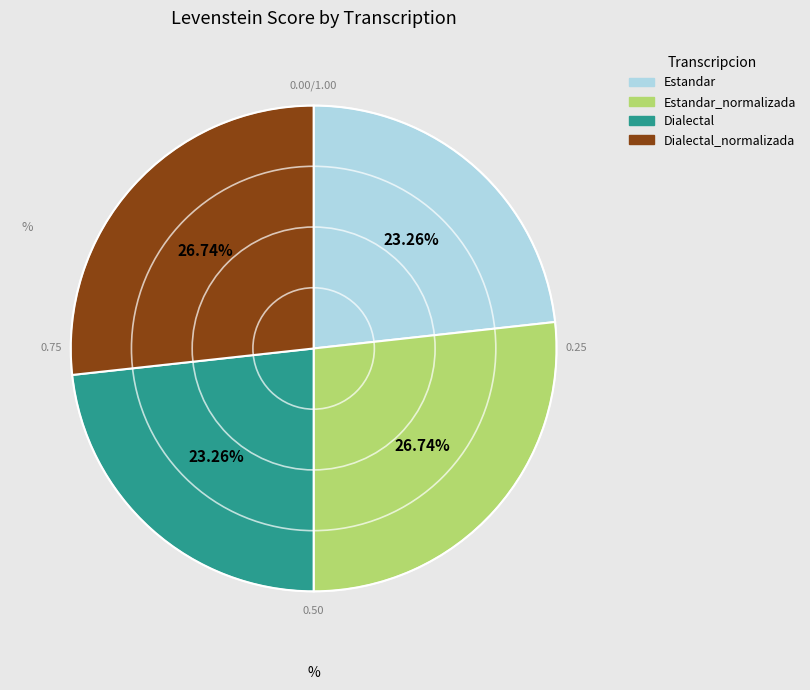

Does any single category account for the majority?

No